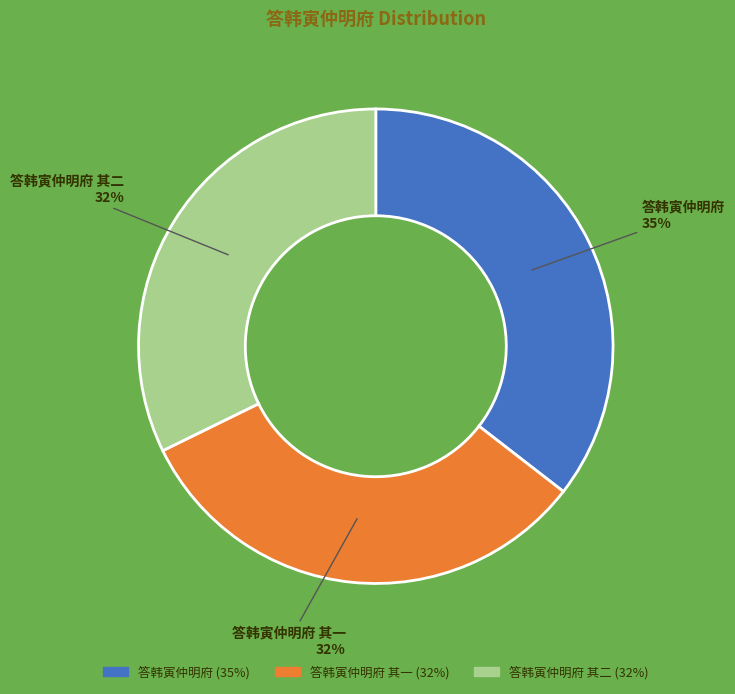

Does 答韩寅仲明府 represent more than half of the total?

No